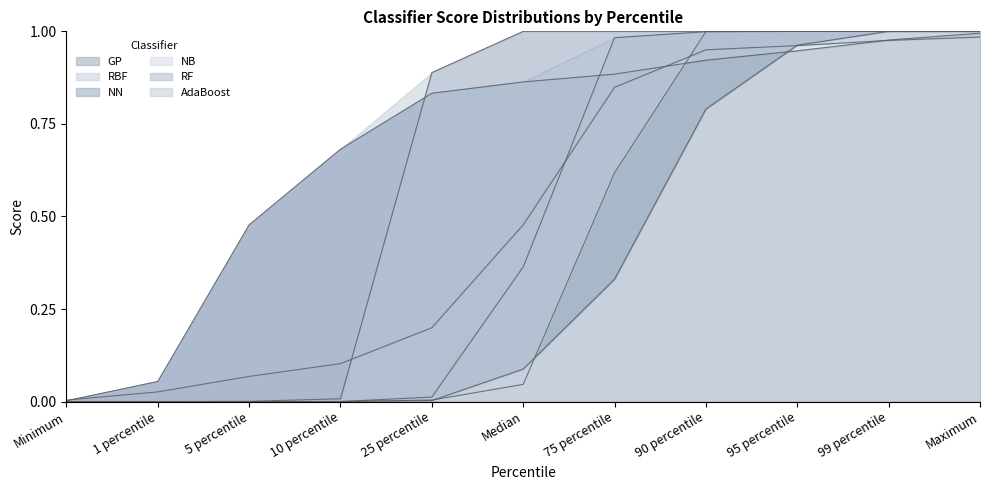

What is the spread (max minus min) of values at 75 percentile?

0.7